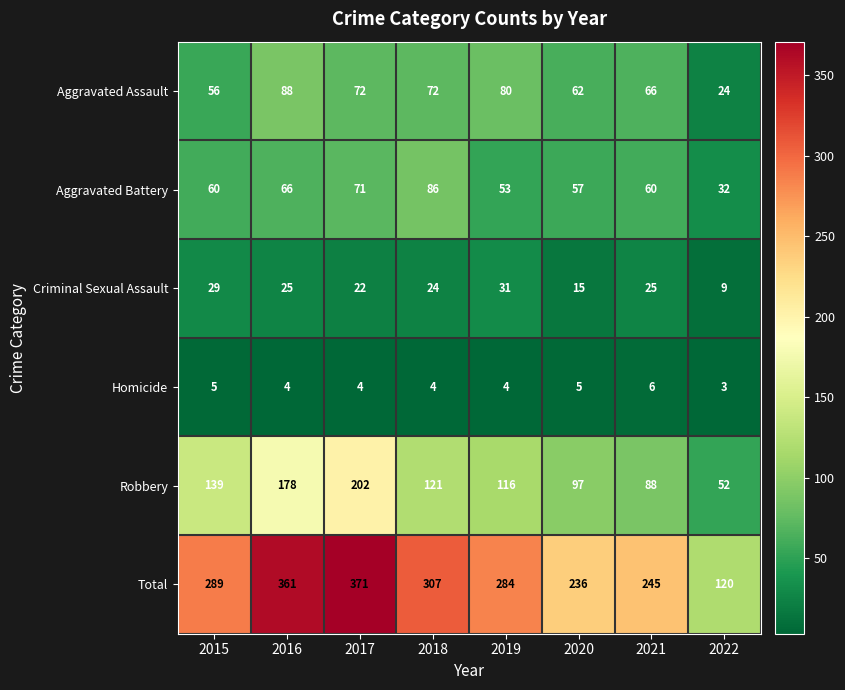

Which series has the largest total across all categories?

Total